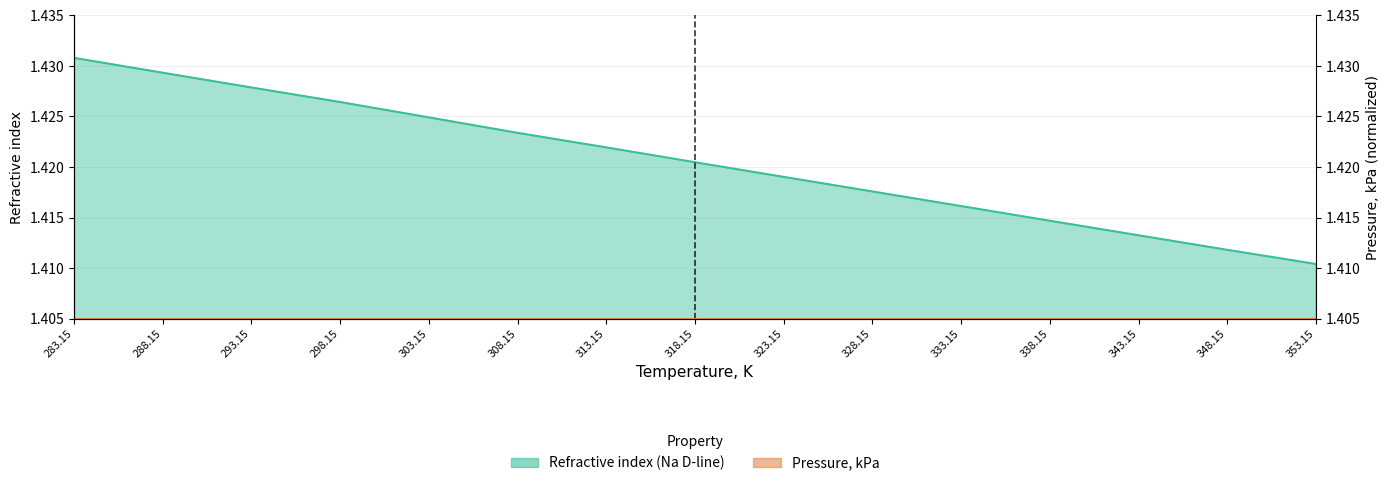

The value at 288.15 is 0.8. True or false?

False